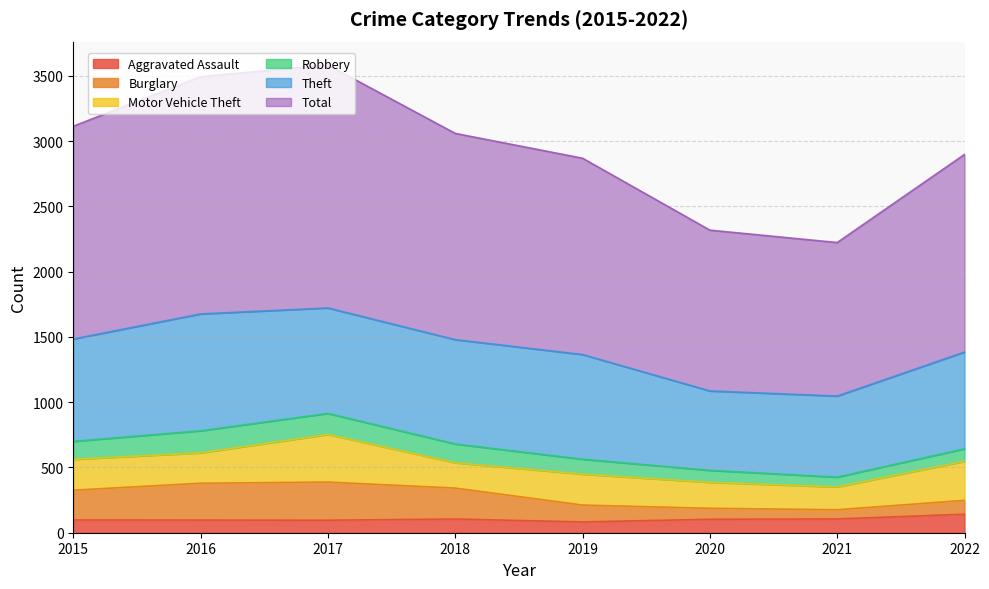

What is the value of the Total point at the 6th from the left?

2318